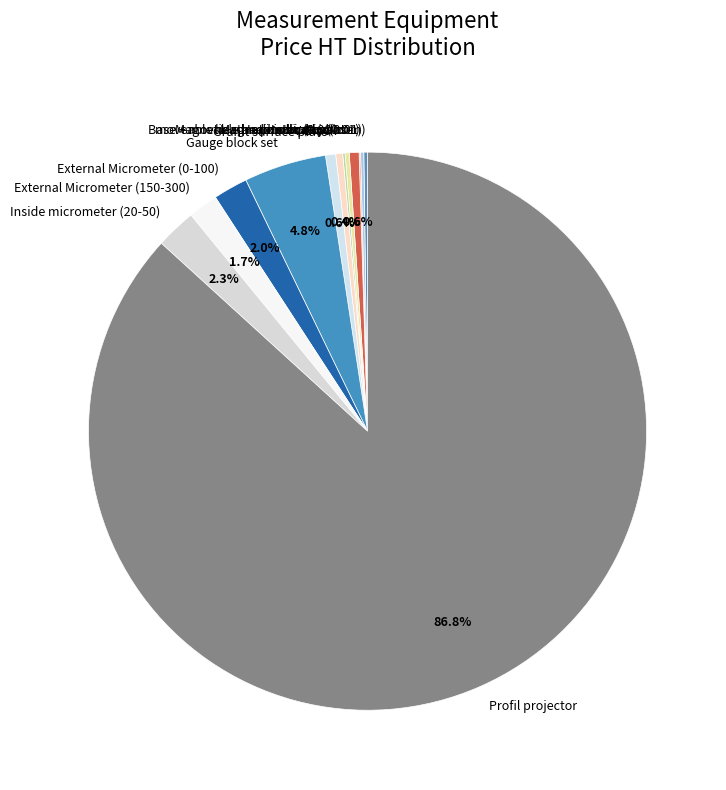

To the nearest percent, what is the average slice percentage?

8%